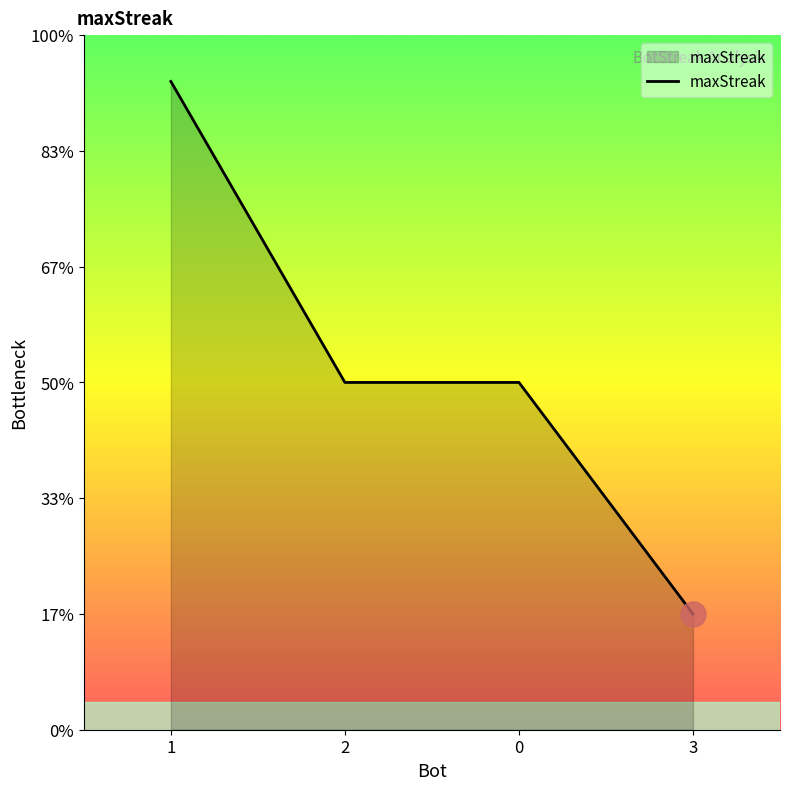

True or false: the data shows 21 at 0.

False